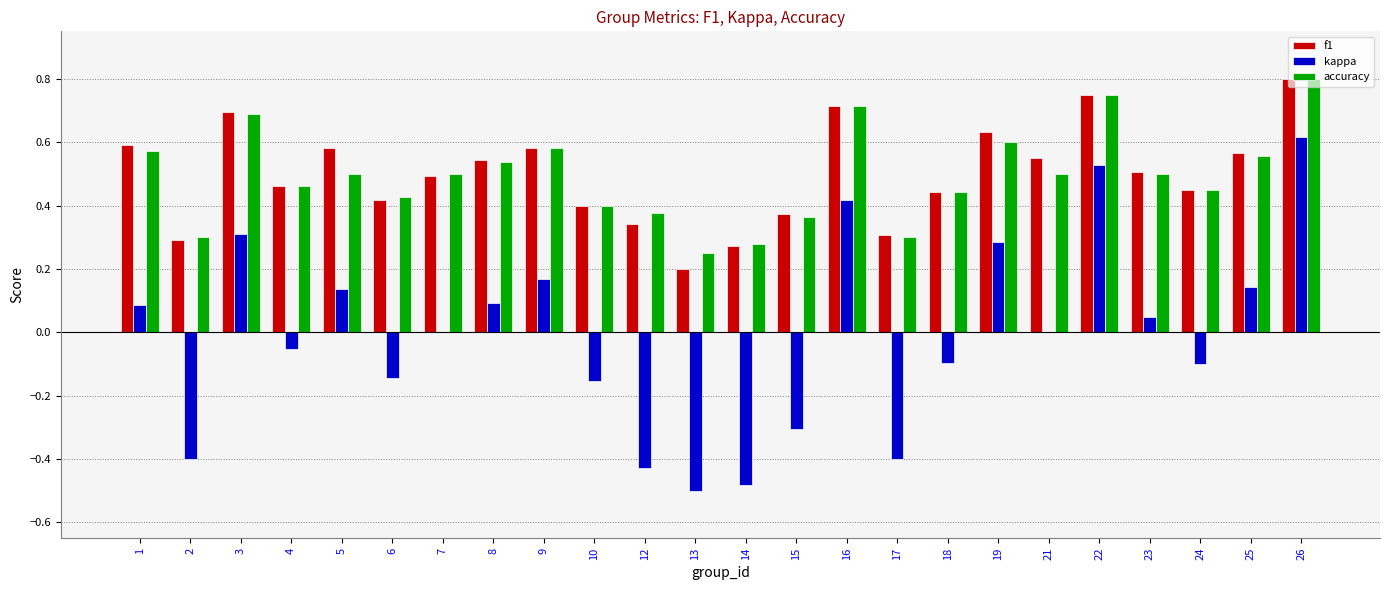

Does the chart contain stacked bars?

No